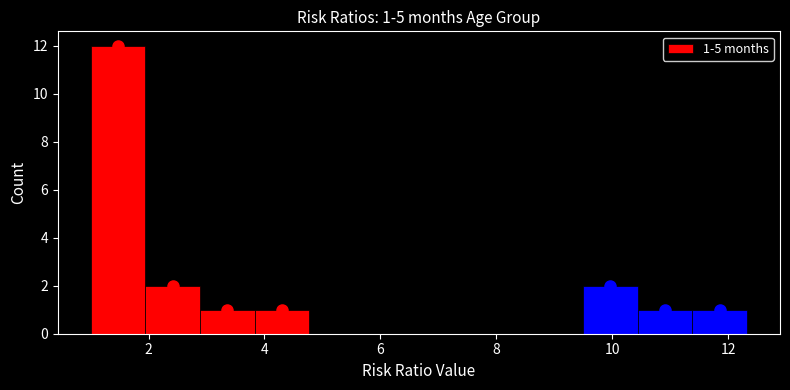

Over which range of the x-axis is the bar tallest?

1.0 to 2.0